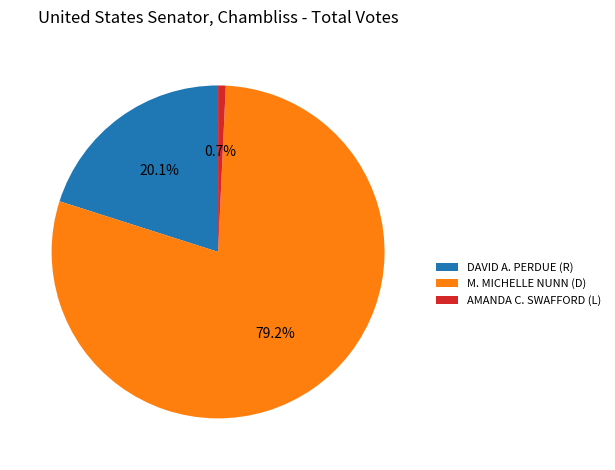

To the nearest percent, what is the difference between the DAVID A. PERDUE (R) and M. MICHELLE NUNN (D) slice percentages?

59%